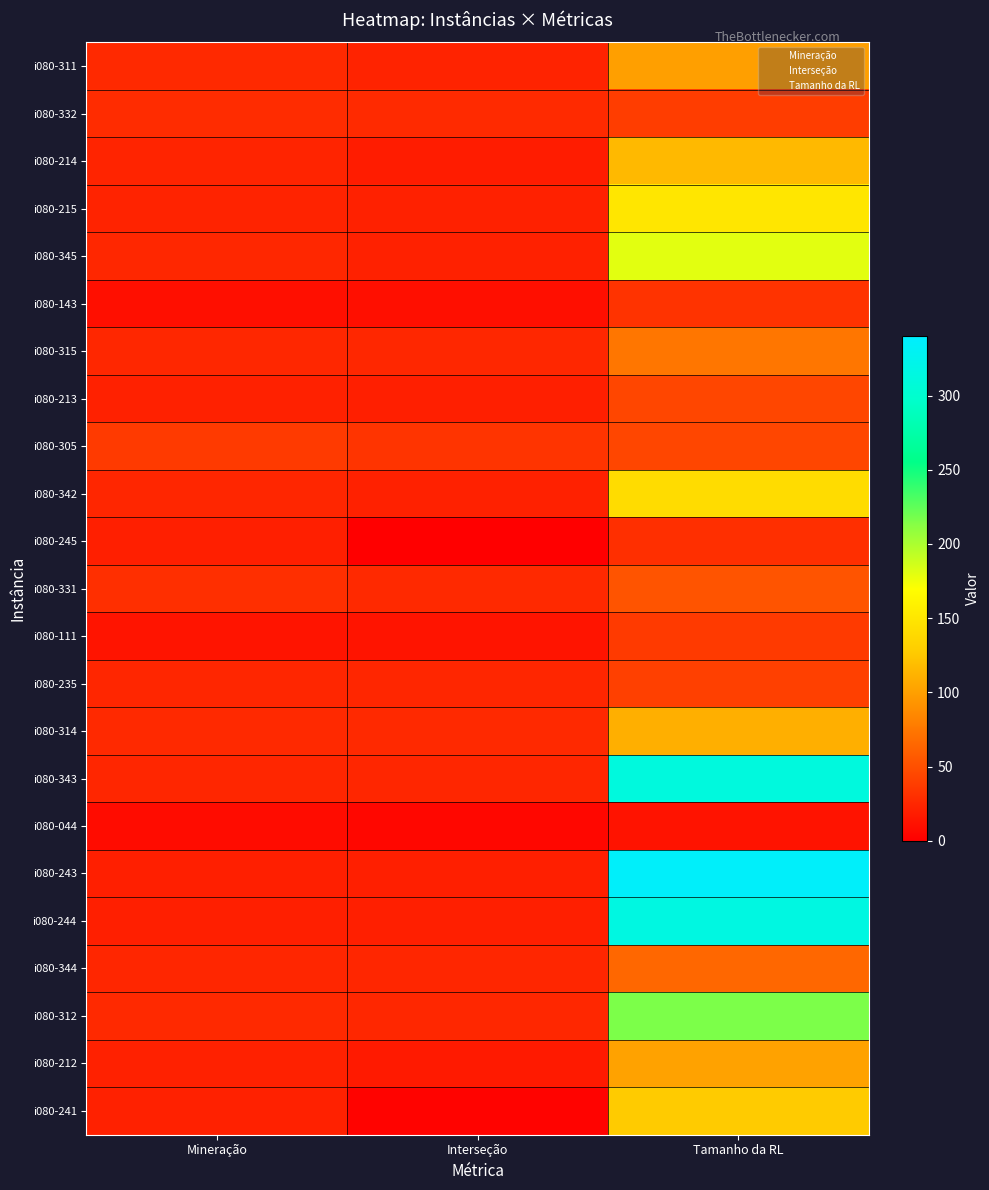

What is the total value across all series at Mineração?

518